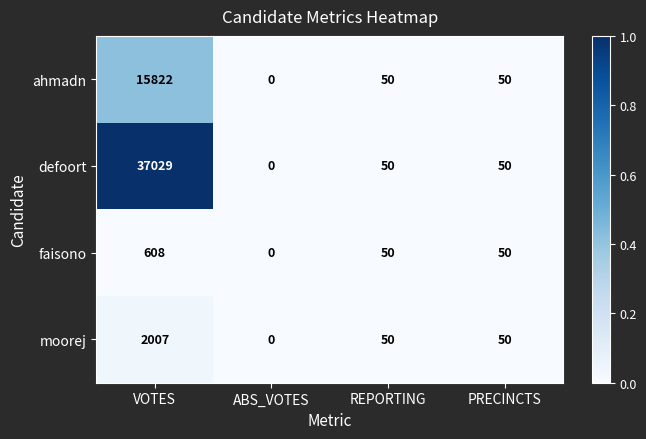

The value of ahmadn at ABS_VOTES is -5723. True or false?

False